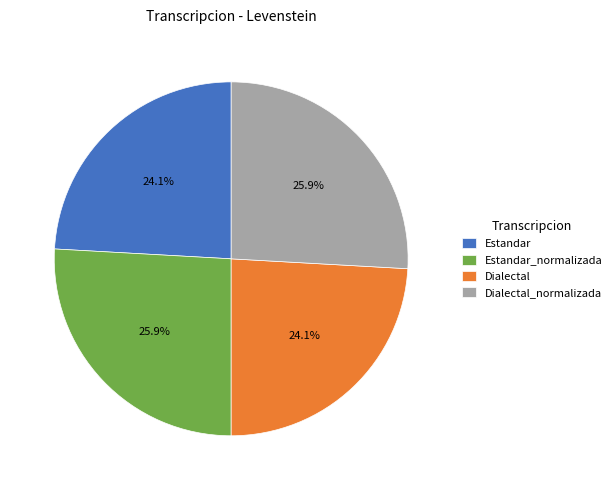

To the nearest percent, what portion does Dialectal represent?

24%